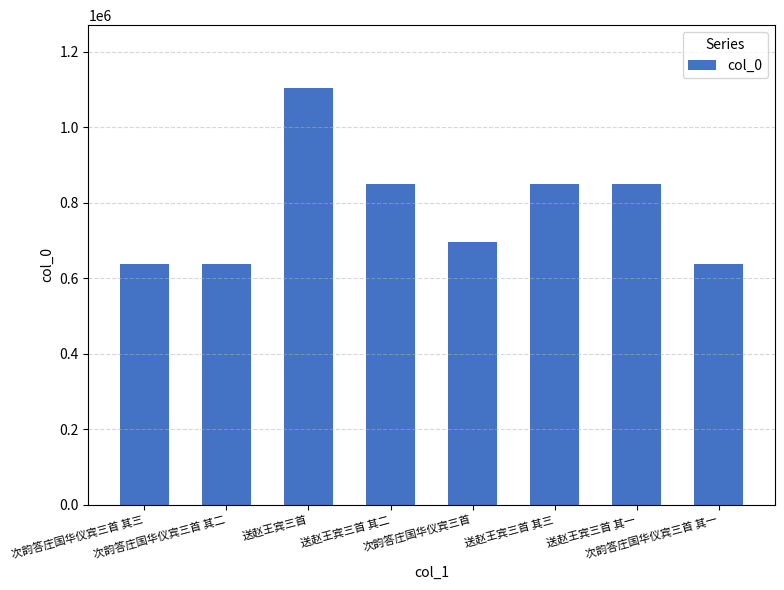

What is the maximum value shown in the chart?

1105063